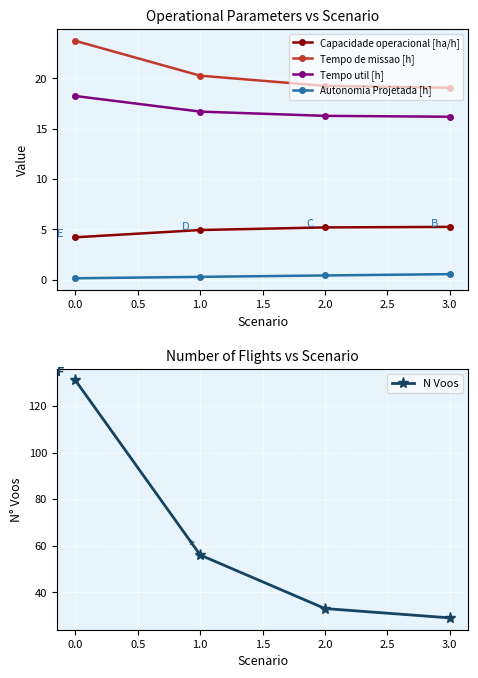

What is the maximum value shown in the chart?

131.0